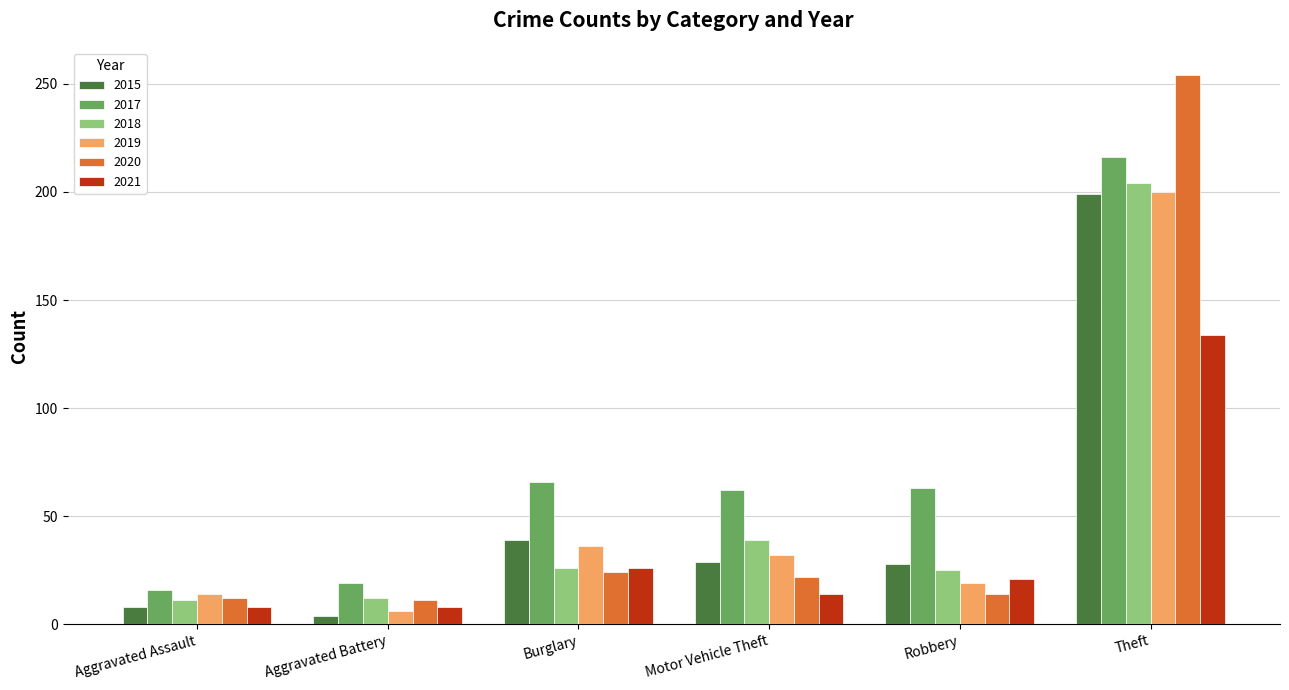

How many groups of bars are there?

6